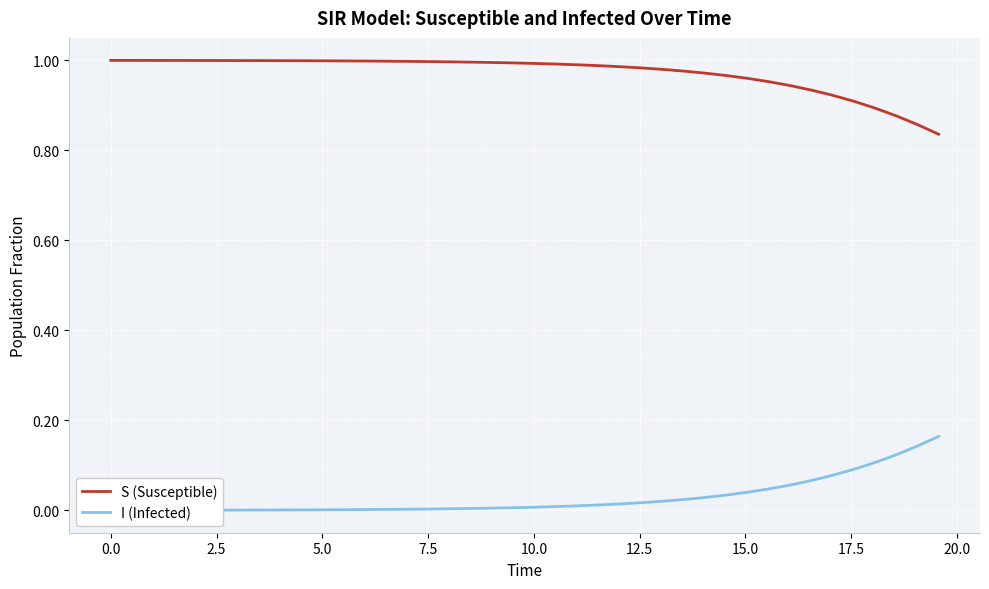

What is the sum of all I (Infected) values?

1.1